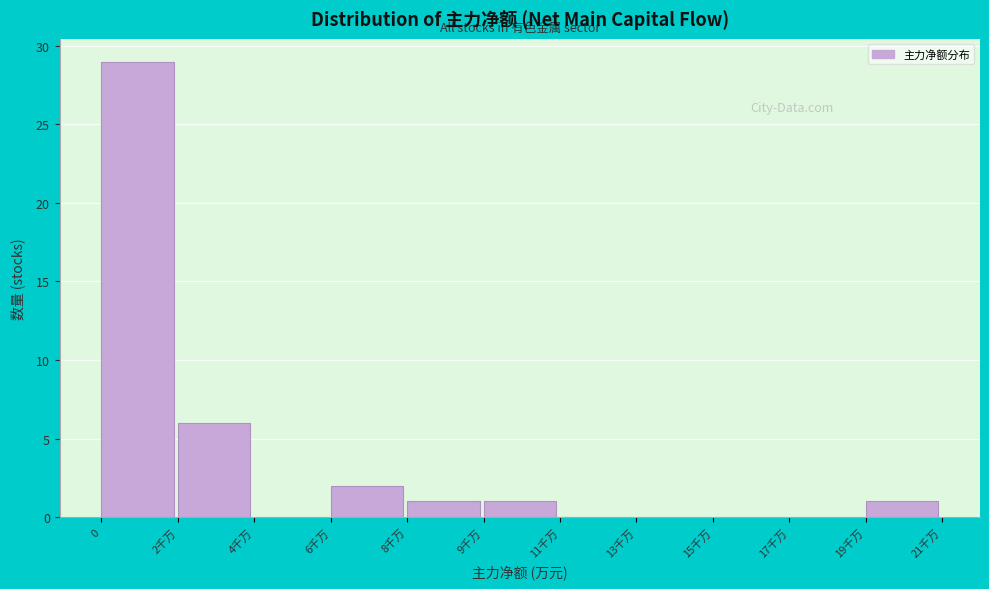

Reading right to left, what are all the values shown in this chart?

19千万=1	17千万=0	15千万=0	13千万=0	11千万=0	9千万=1	8千万=1	6千万=2	4千万=0	2千万=6	0=29